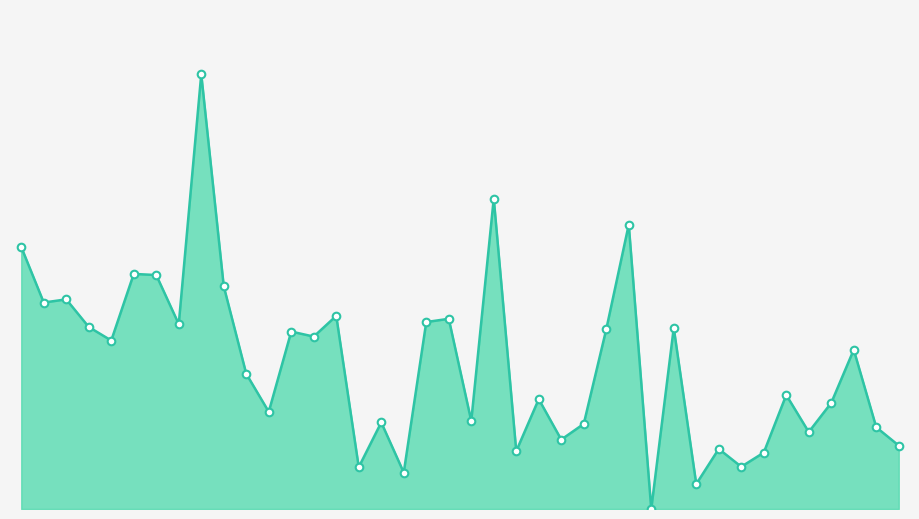

What is the ratio of the value at 6 to the value at 26?

1.3